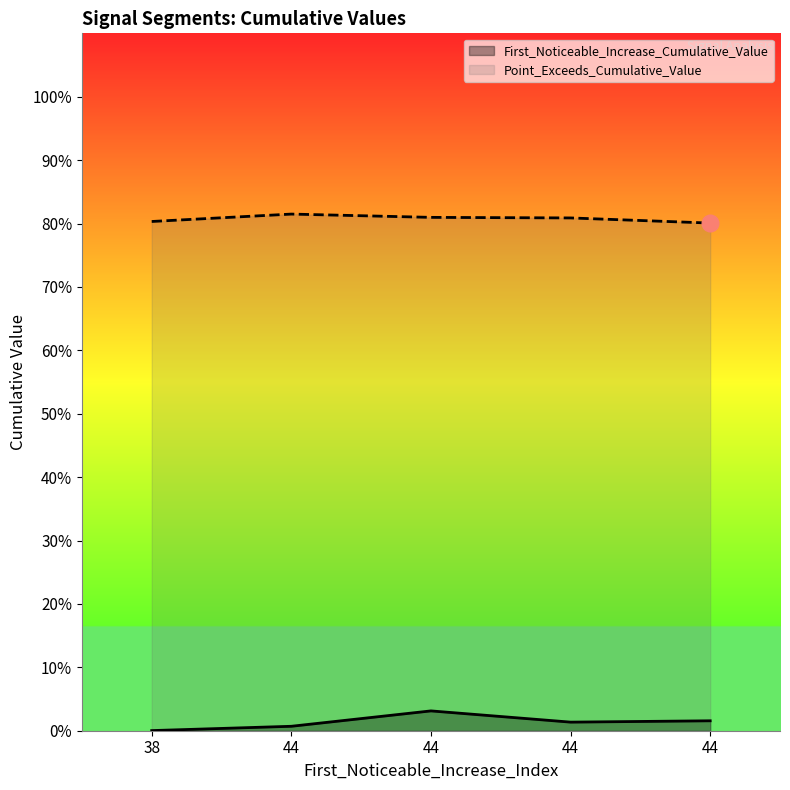

What is the average value of the Point_Exceeds_Cumulative_Value series?

0.8